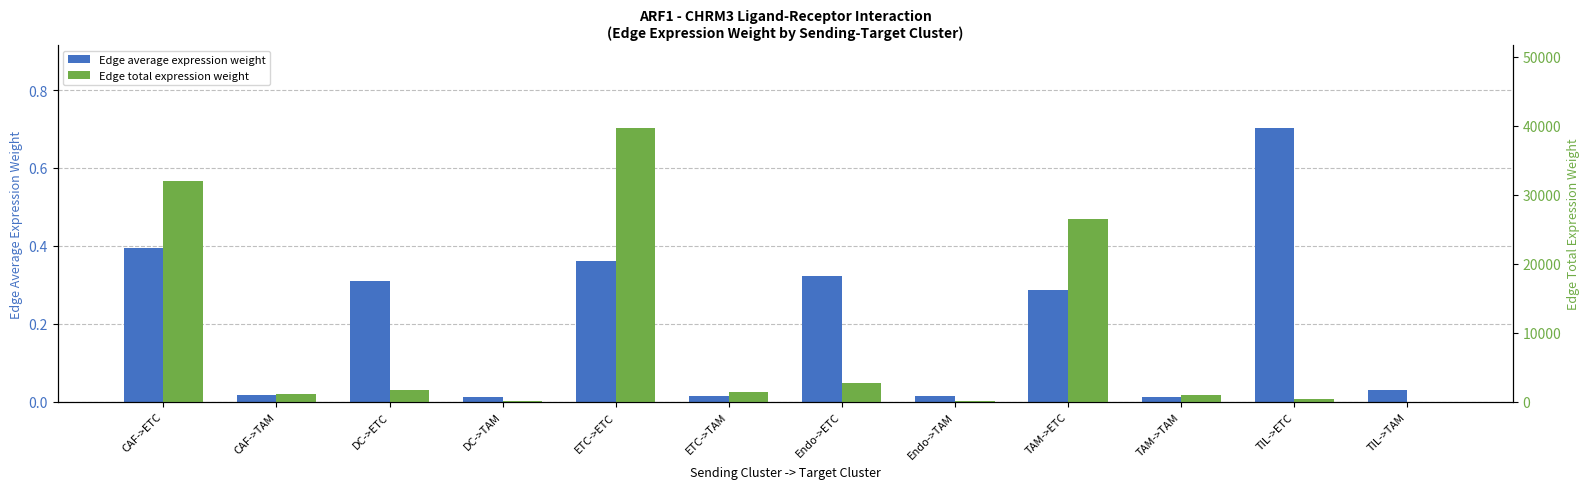

Which series has the largest range (max minus min)?

Edge total expression weight